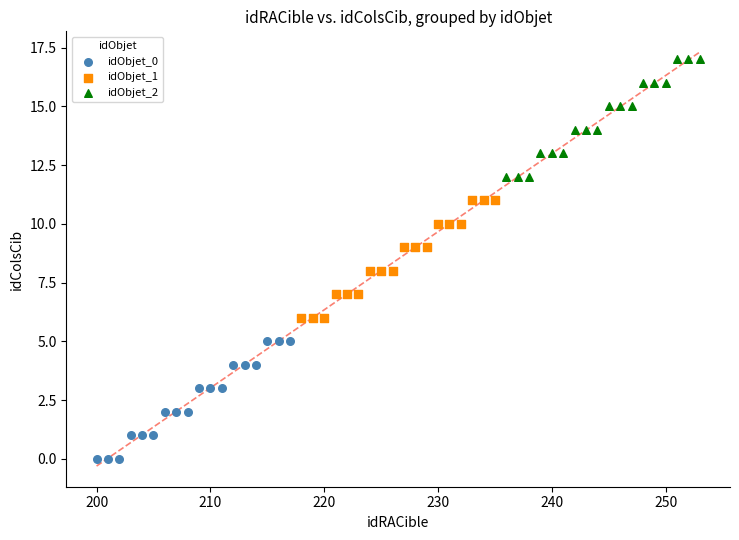

Which series contains the highest Y value?

idObjet_2